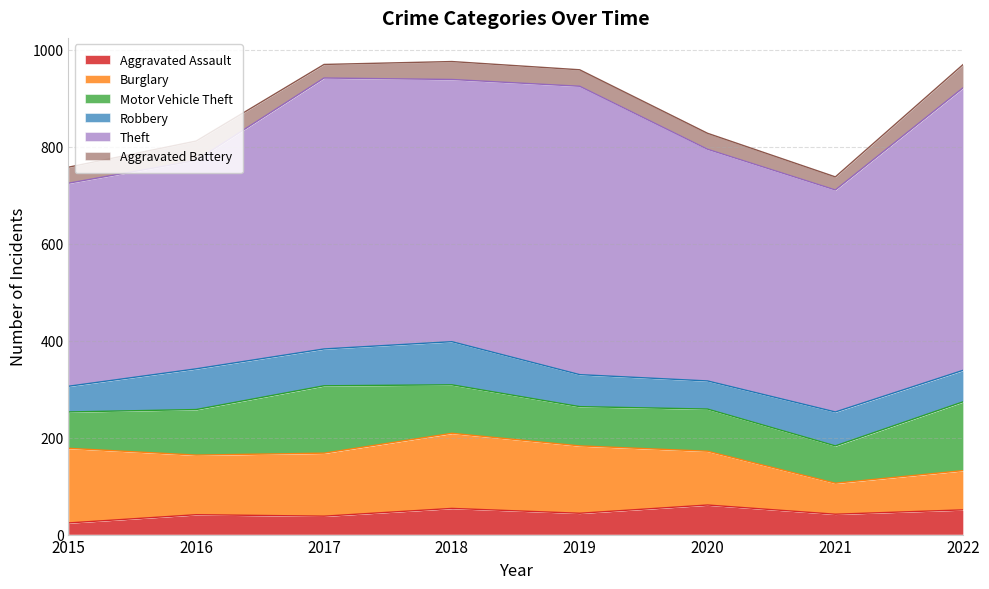

Where is the first local minimum for Aggravated Battery?

2017